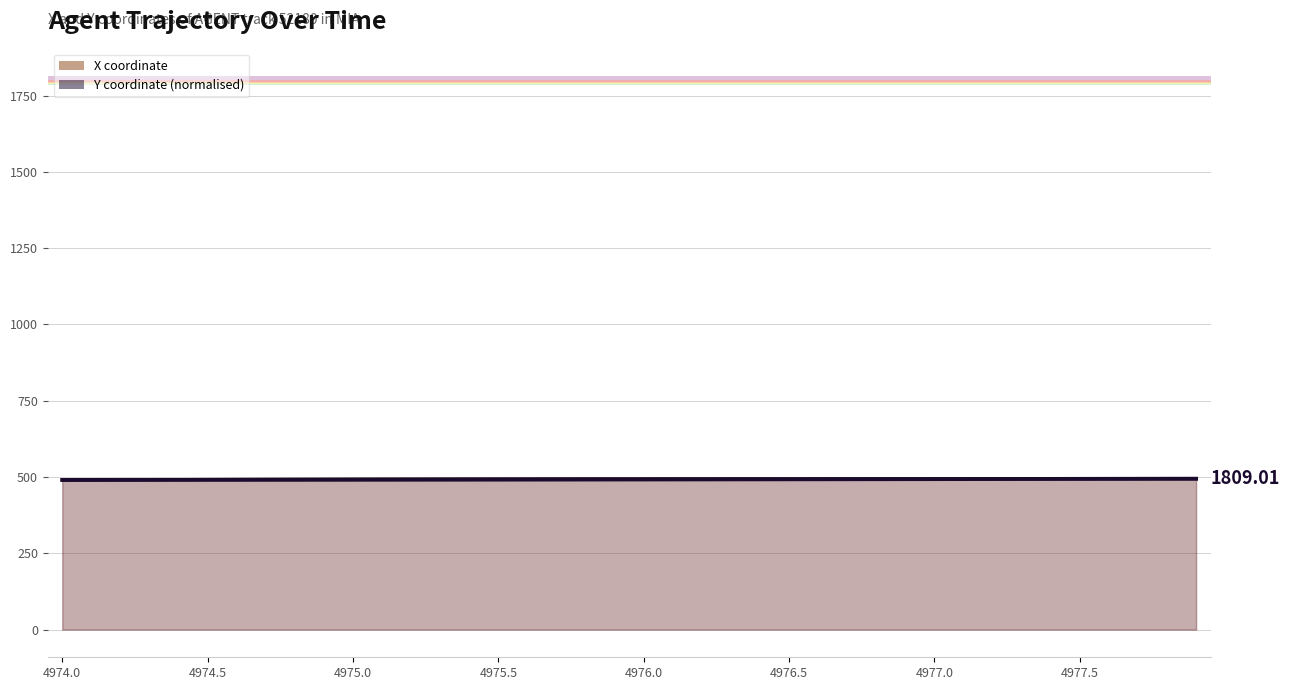

Reading left to right, extract all data points from this chart.

X: 490.4	490.8	491.1	491.5	491.8	492.0	492.3	492.6	492.8	493.0	493.2	493.4	493.5	493.7	493.8	493.9	494.0	494.1	494.2	494.3	494.3	494.4	494.4	494.5	494.5	494.5	494.5	494.5	494.5	494.5	494.5	494.5	494.5	494.4	494.4	494.4	494.4	494.3	494.3	494.3
Y (normalised): 490.4	490.5	490.6	490.6	490.7	490.8	490.8	490.9	491.0	491.1	491.2	491.2	491.3	491.4	491.5	491.6	491.7	491.8	491.9	492.0	492.1	492.2	492.3	492.5	492.6	492.7	492.8	492.9	493.0	493.2	493.3	493.4	493.6	493.7	493.8	494.0	494.1	494.2	494.4	494.5